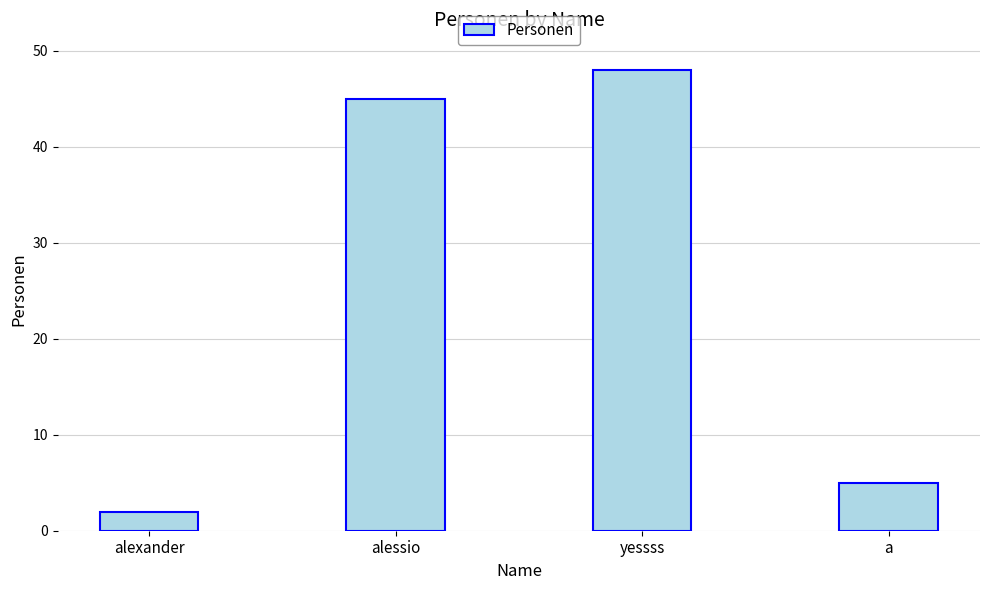

List the labels in order of value, smallest first.

alexander, a, alessio, yessss